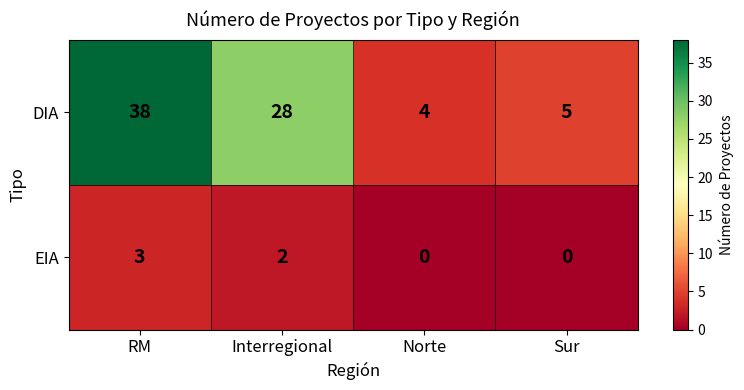

Reading right to left, list all the values displayed in this chart.

DIA: 5	4	28	38
EIA: 0	0	2	3